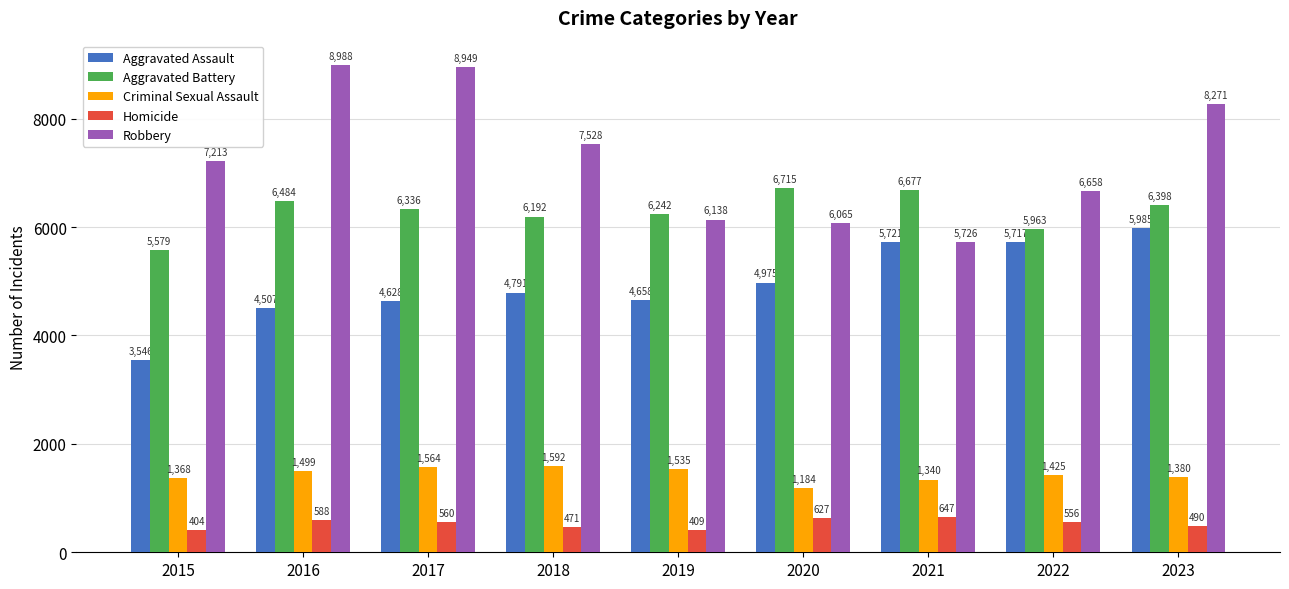

What is the maximum value shown in the chart?

8988